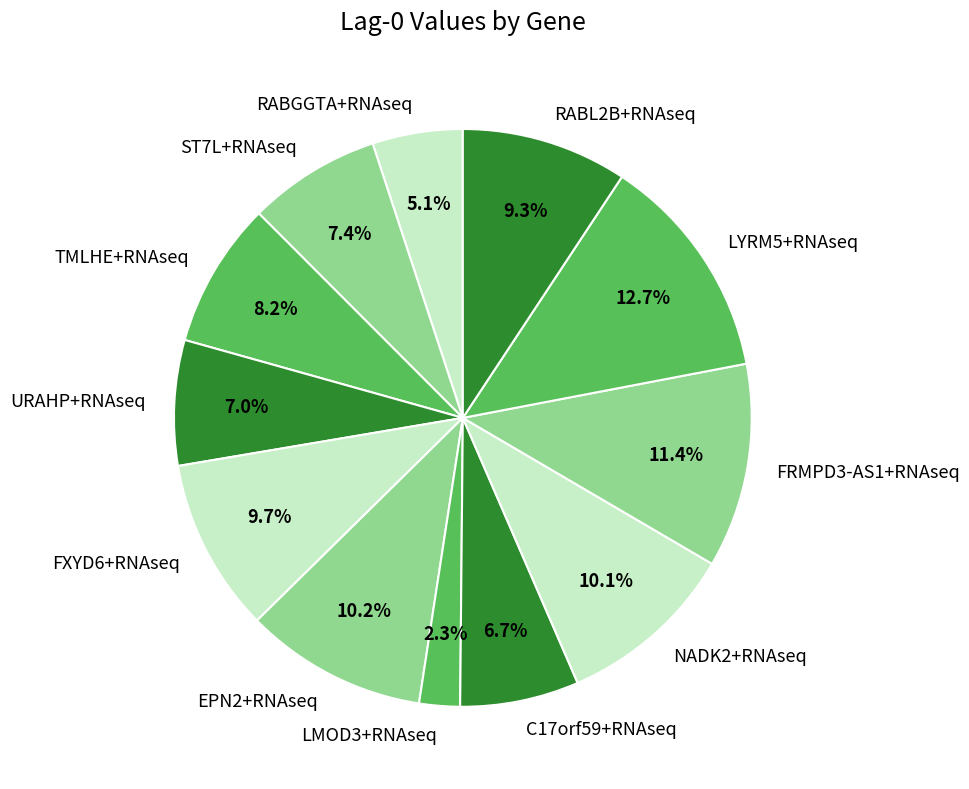

To the nearest percent, what portion does FXYD6+RNAseq represent?

10%